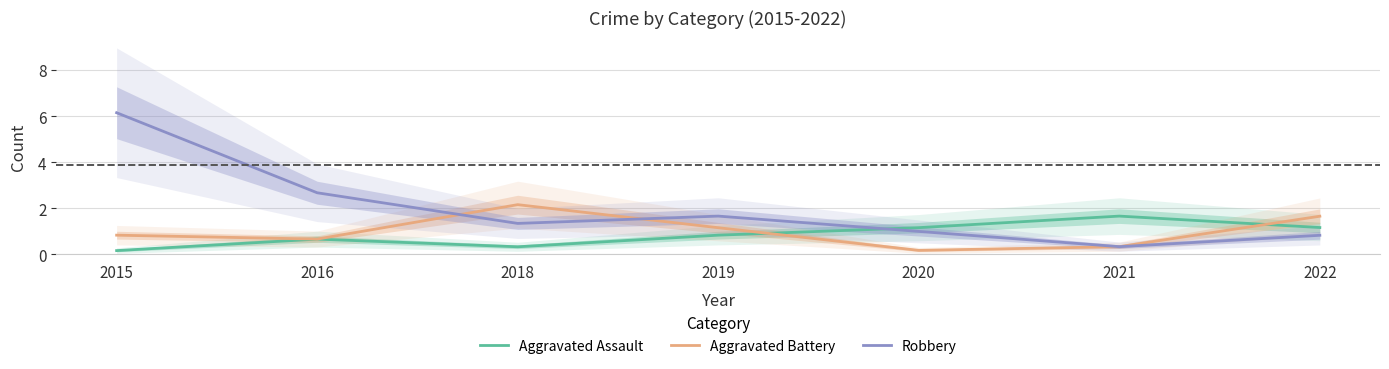

Which series ends up on top after the final intersection of Robbery and Aggravated Battery?

Robbery